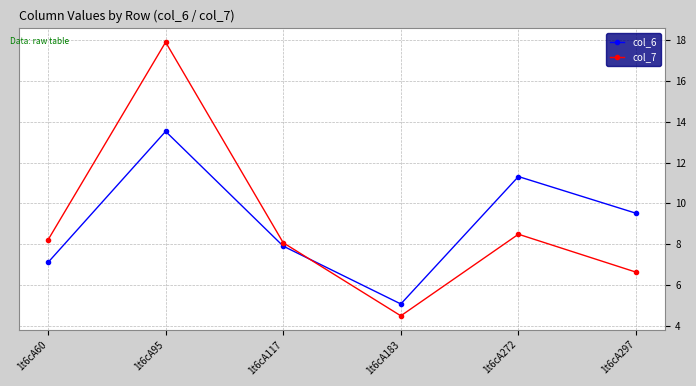

The col_7 series shows 1.9 at 1t6cA183. True or false?

False